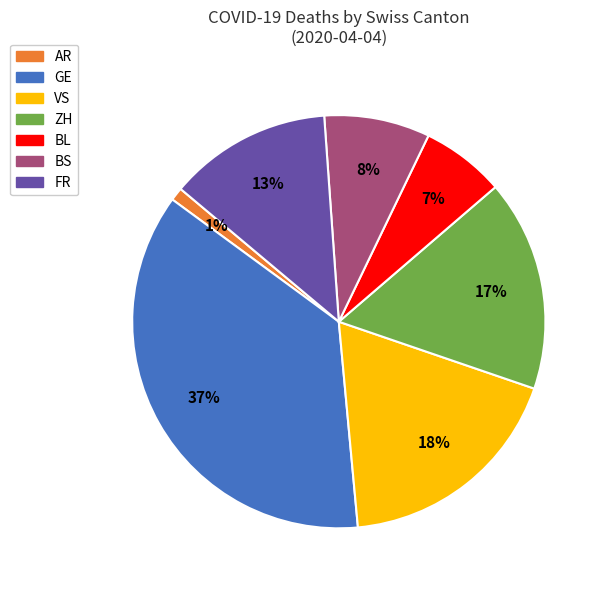

Combined, do BL and GE account for over 50%?

No